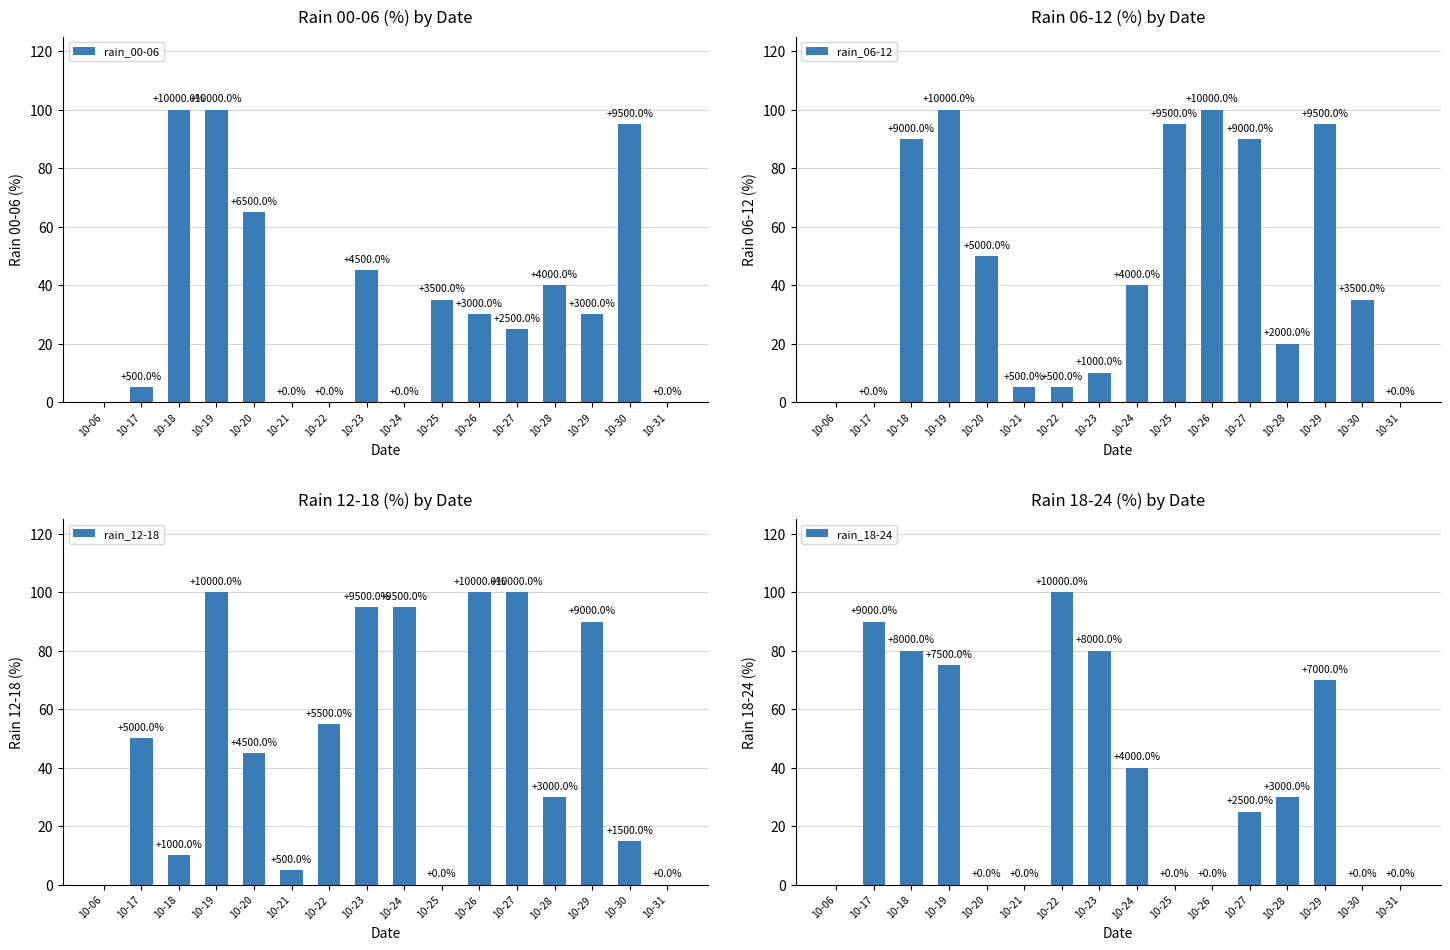

What is the average value of the rain_12-18 series?

49